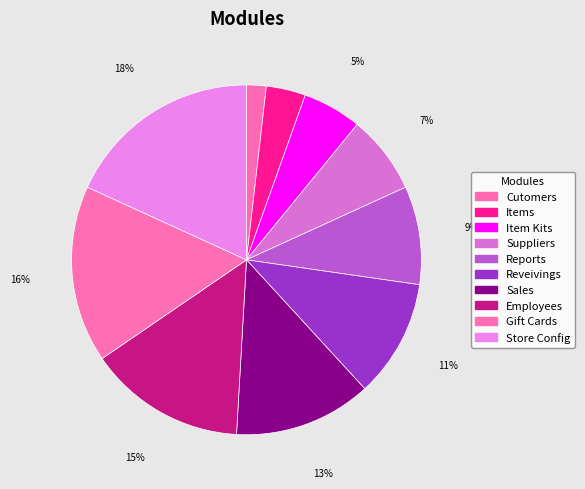

To the nearest percent, what is the combined percentage of Sales and Reveivings?

24%